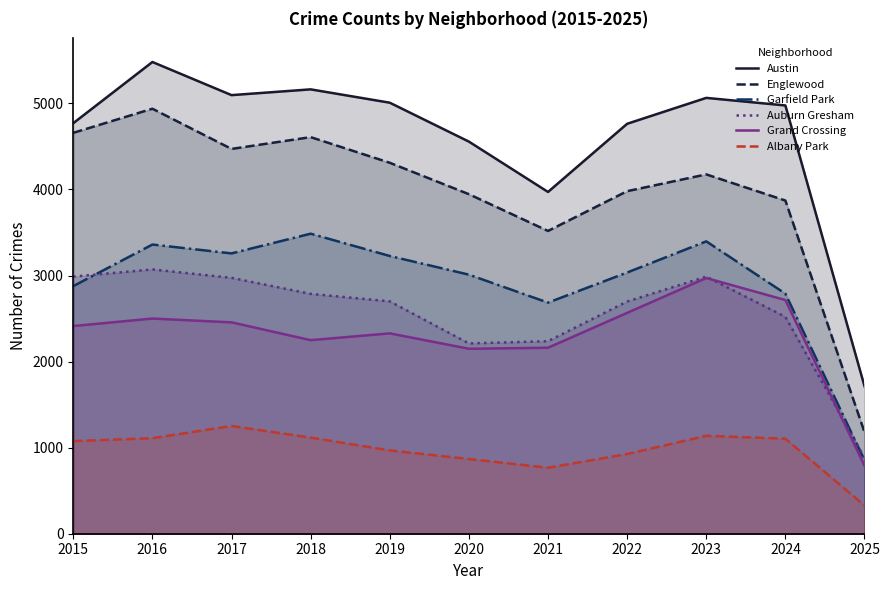

Which category has the highest value in the Austin series?

2016